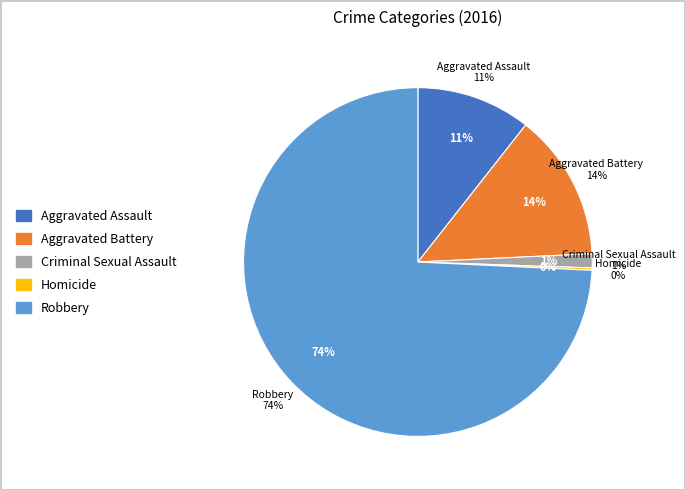

Which slice is the largest?

Robbery